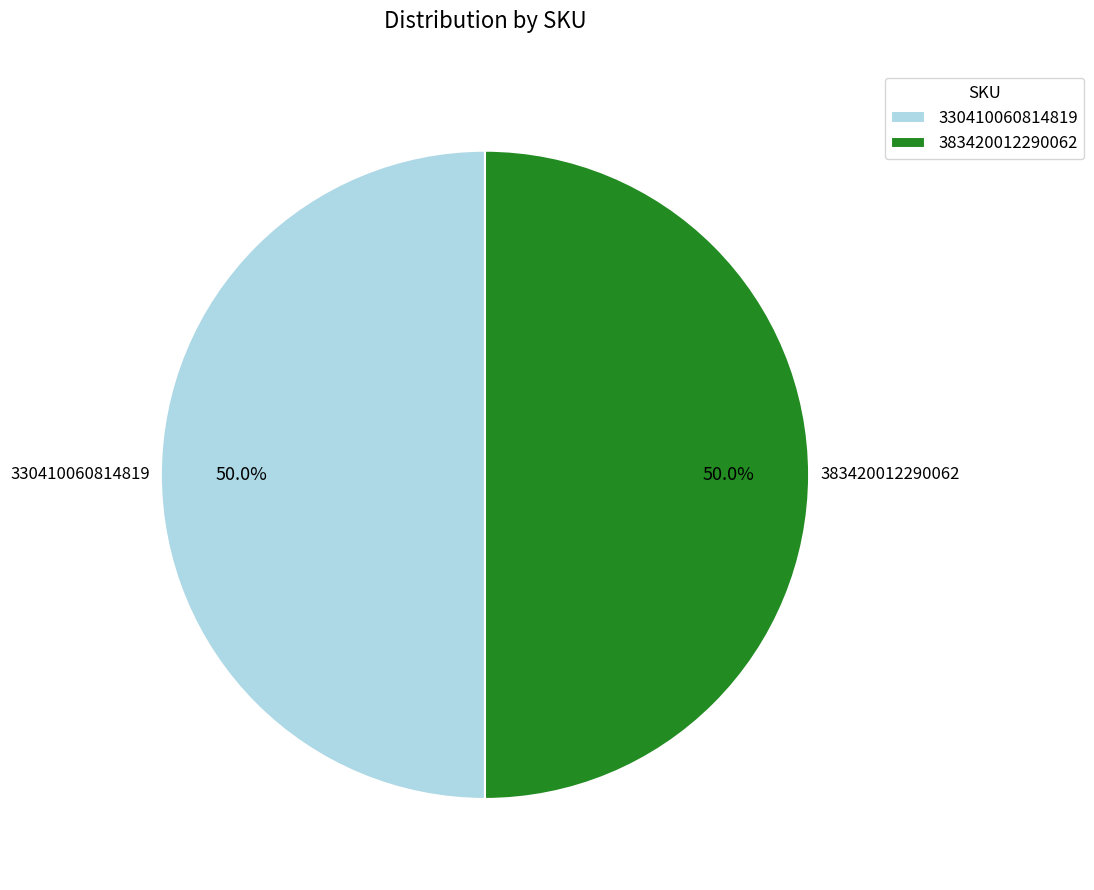

Combined, what portion of the pie is 383420012290062 and 330410060814819?

100.0%